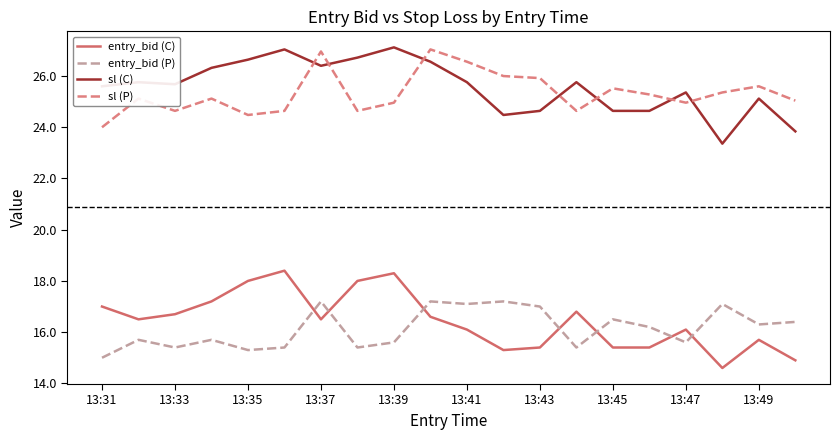

What is the highest value of the sl (C) series?

27.1